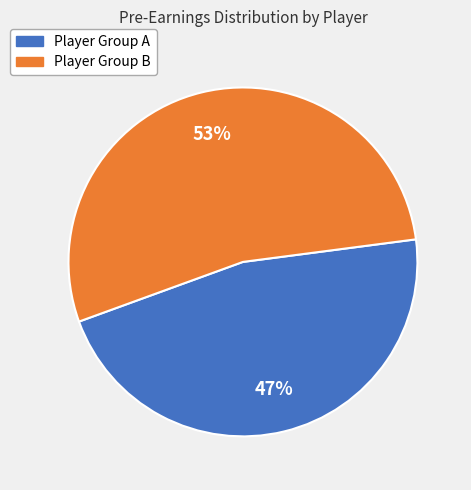

Is it true that Player Group A is 57% of the pie?

False